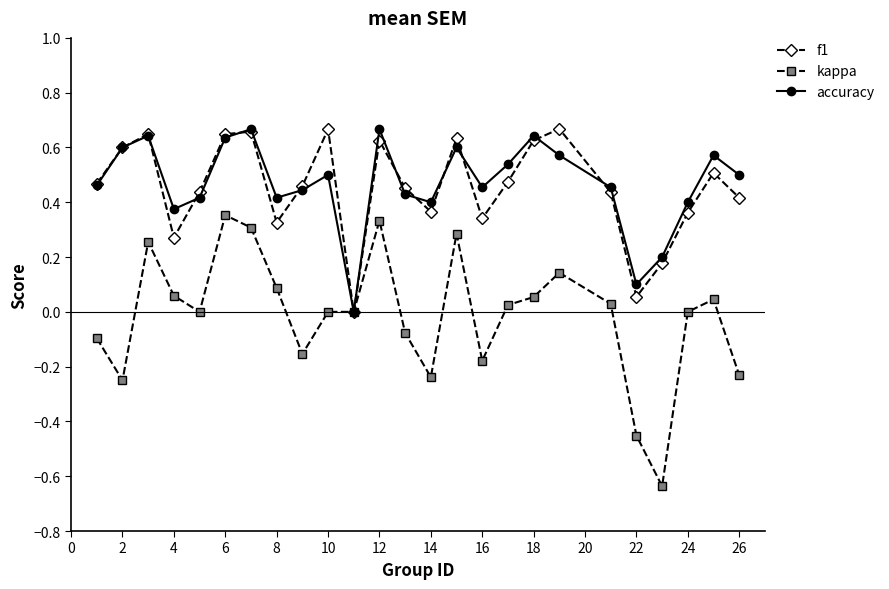

True or false: kappa has more than 2 points higher than both neighbors.

True